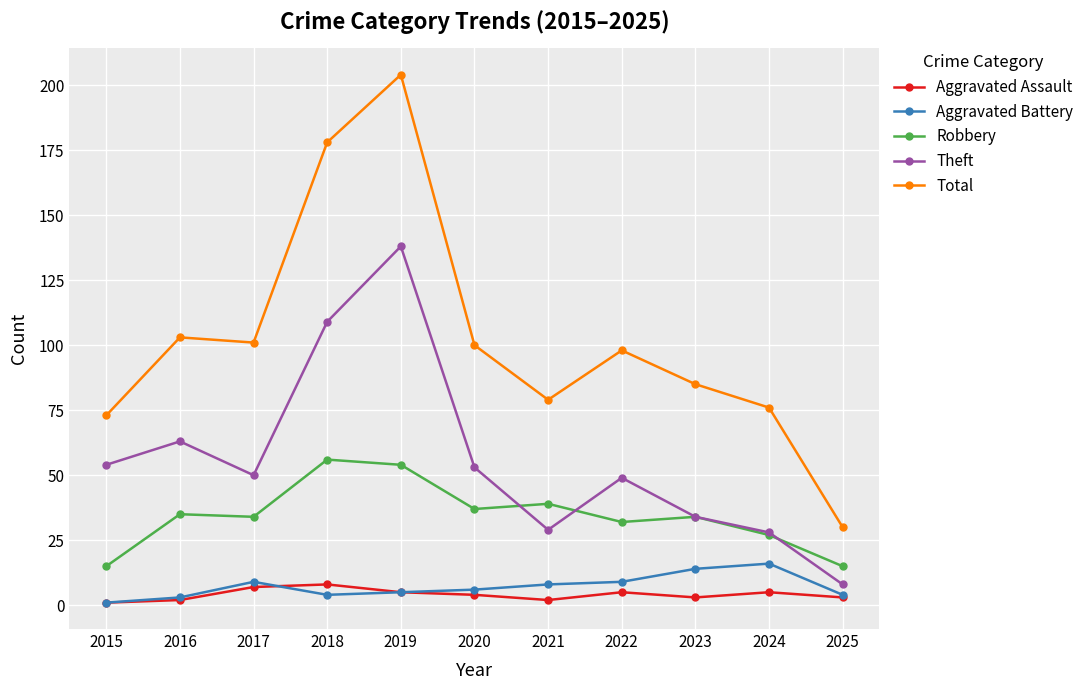

True or false: Total and Theft cross at least once.

False